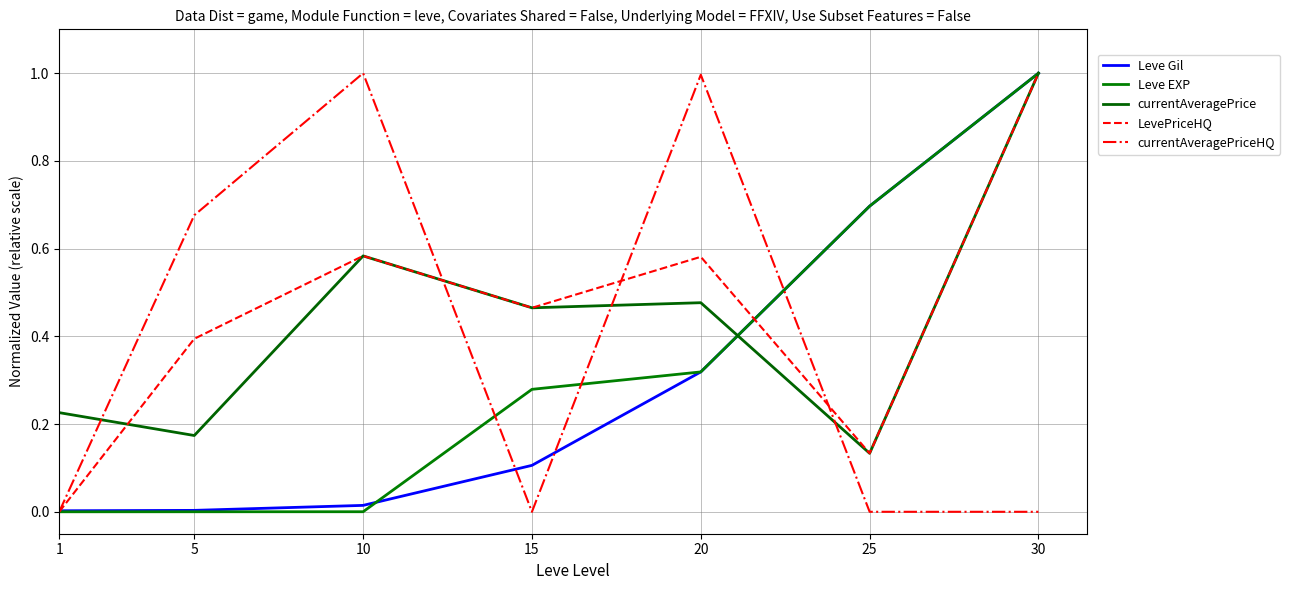

How many lines are shown in the chart?

5